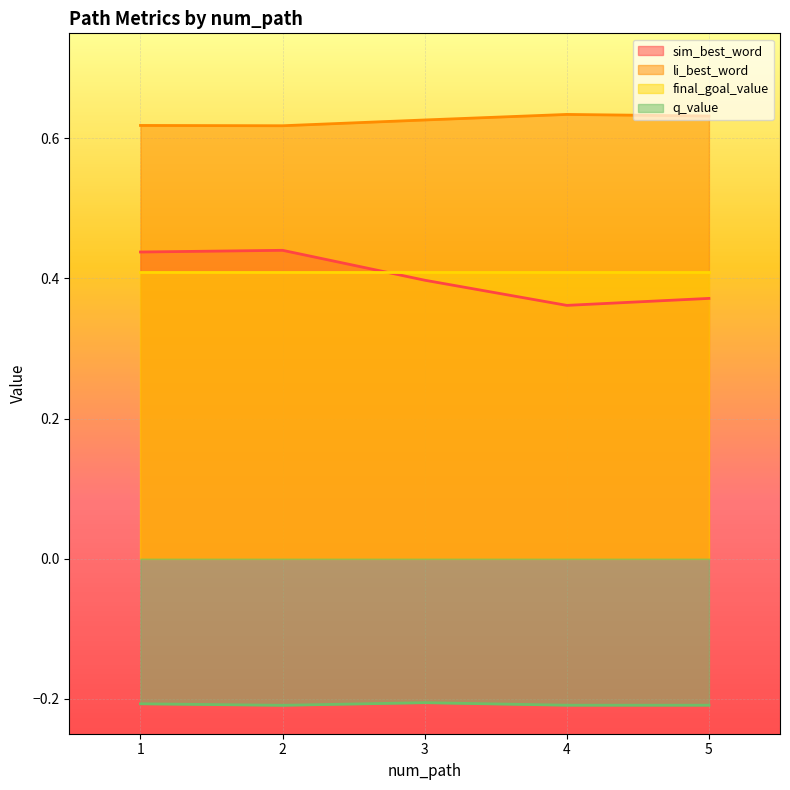

Which has a higher value, 2 or 3?

2